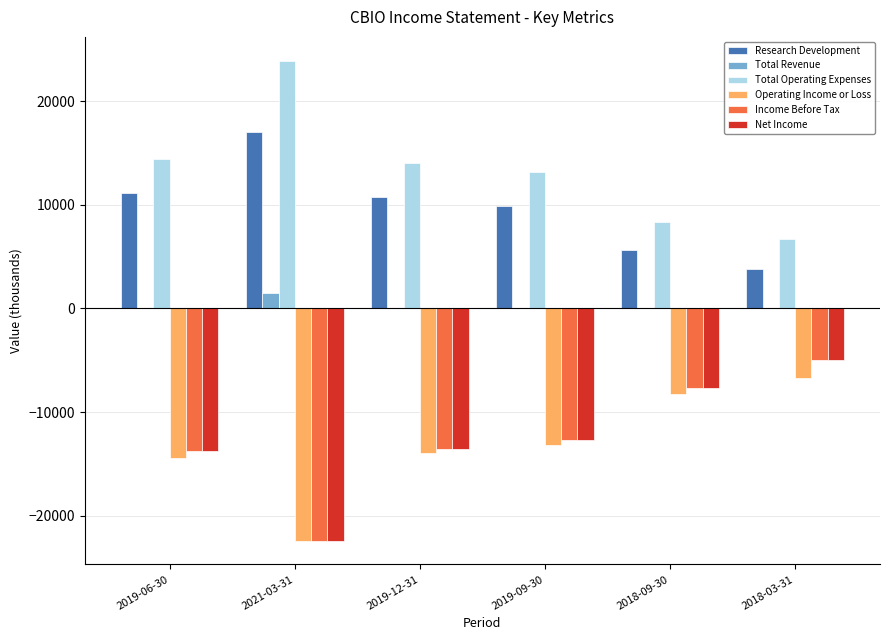

How many groups of bars are there?

6